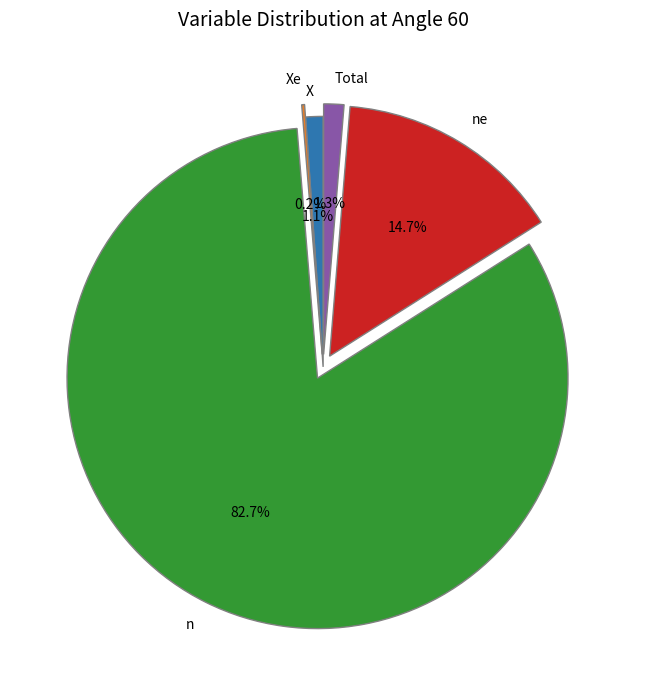

To the nearest percent, what is the average slice percentage?

20%